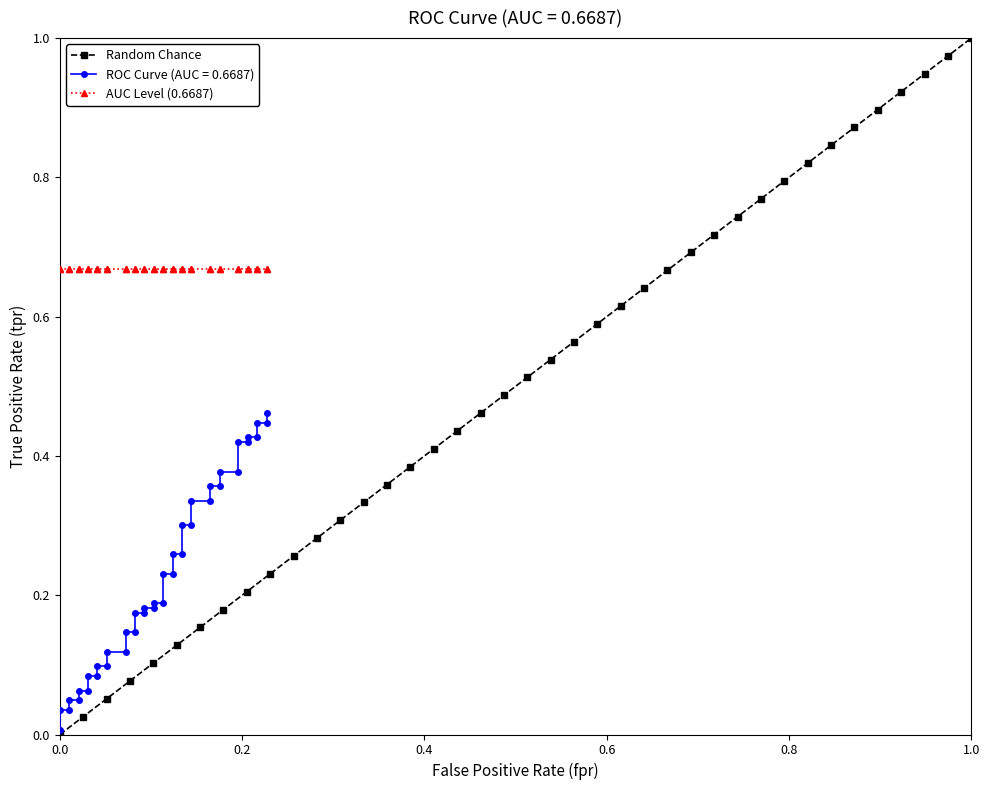

True or false: Random Chance has more than 2 interior local peaks.

False